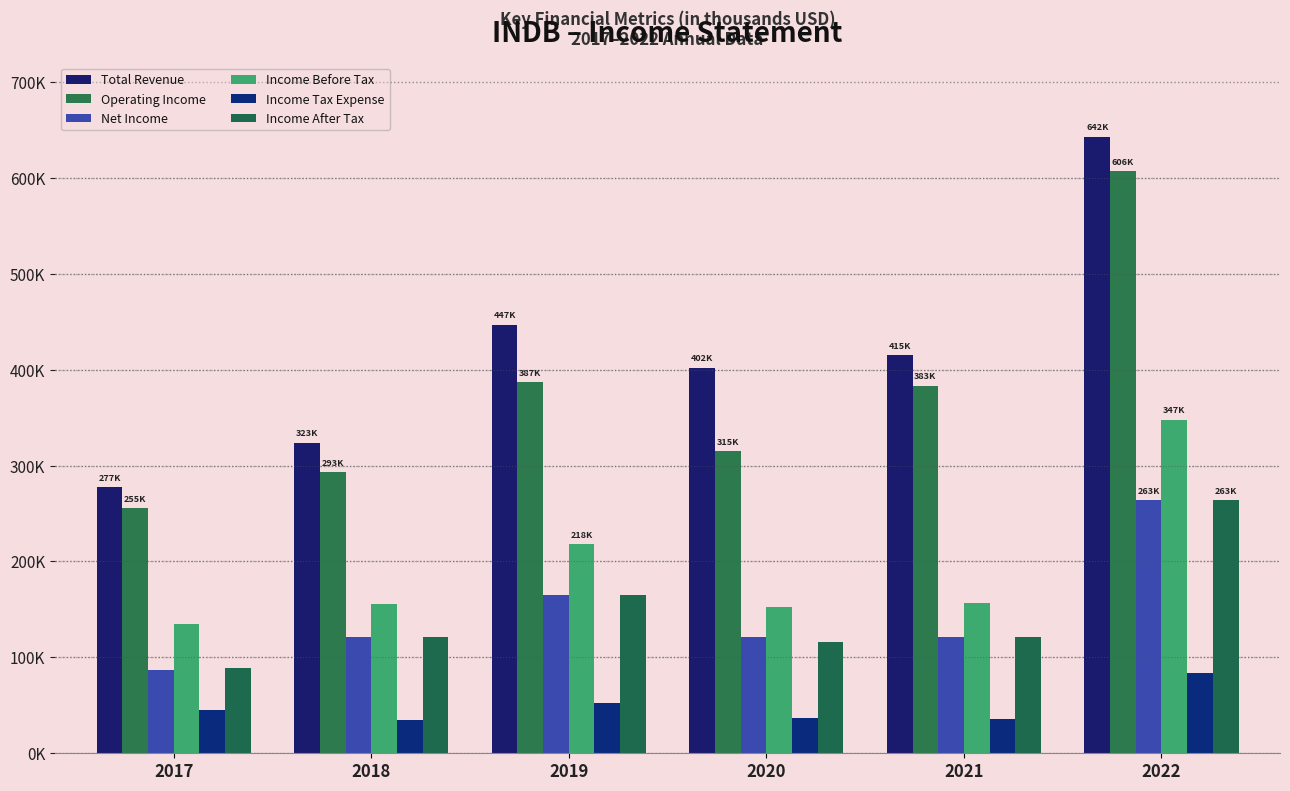

What is the minimum value shown in the chart?

34300